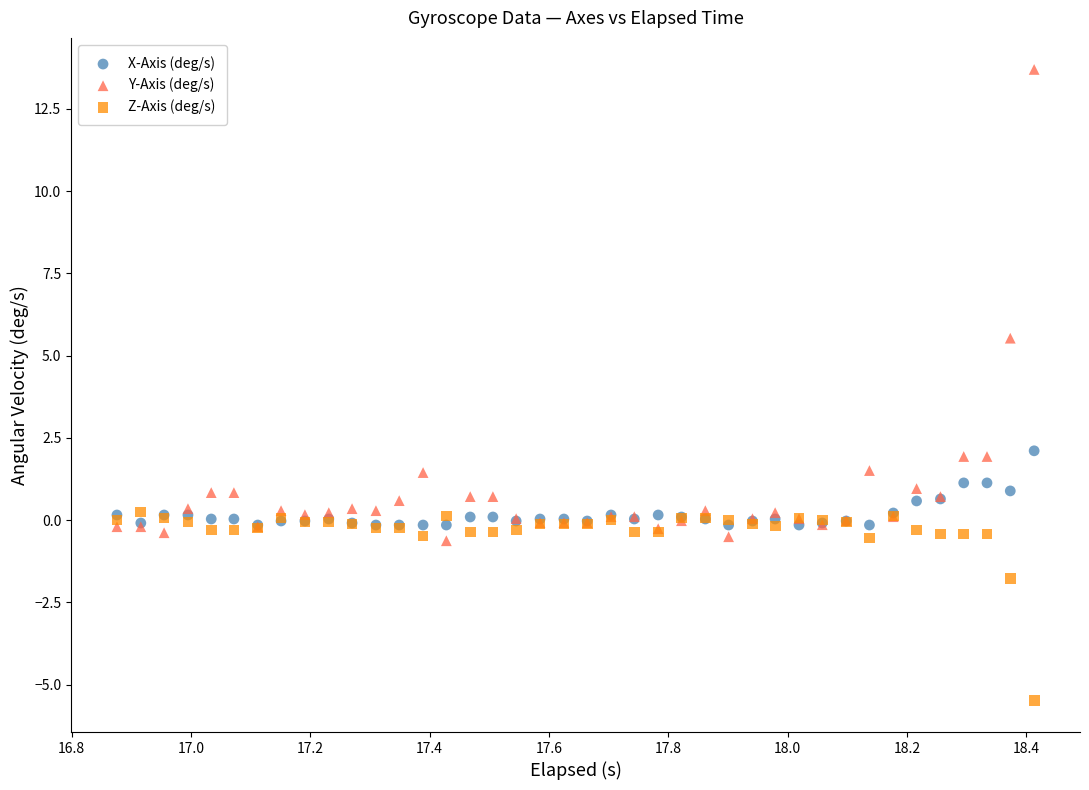

Across all series, what Y value is closest to 4?

5.5